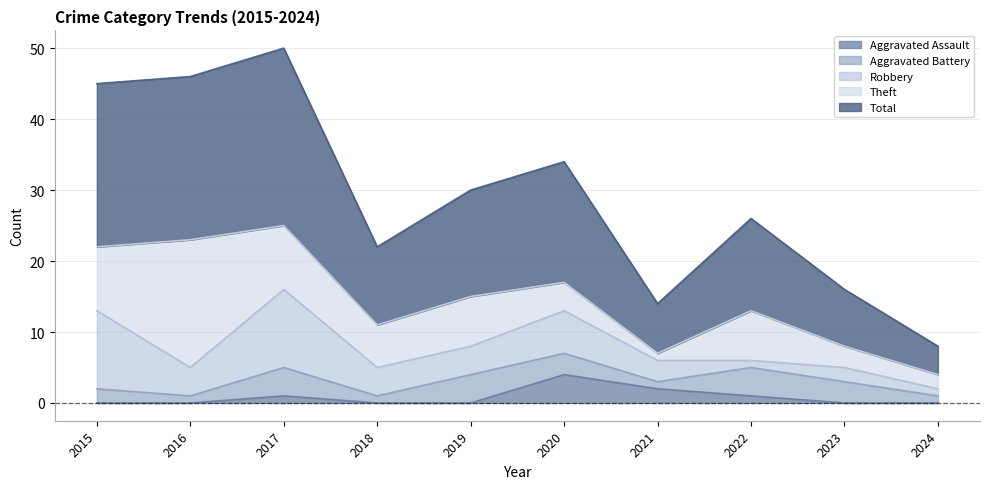

Reading left to right, transcribe all the data shown in this chart.

Aggravated Assault: 2015=0	2016=0	2017=1	2018=0	2019=0	2020=4	2021=2	2022=1	2023=0	2024=0
Aggravated Battery: 2015=2	2016=1	2017=4	2018=1	2019=4	2020=3	2021=1	2022=4	2023=3	2024=1
Robbery: 2015=11	2016=4	2017=11	2018=4	2019=4	2020=6	2021=3	2022=1	2023=2	2024=1
Theft: 2015=9	2016=18	2017=9	2018=6	2019=7	2020=4	2021=1	2022=7	2023=3	2024=2
Total: 2015=23	2016=23	2017=25	2018=11	2019=15	2020=17	2021=7	2022=13	2023=8	2024=4